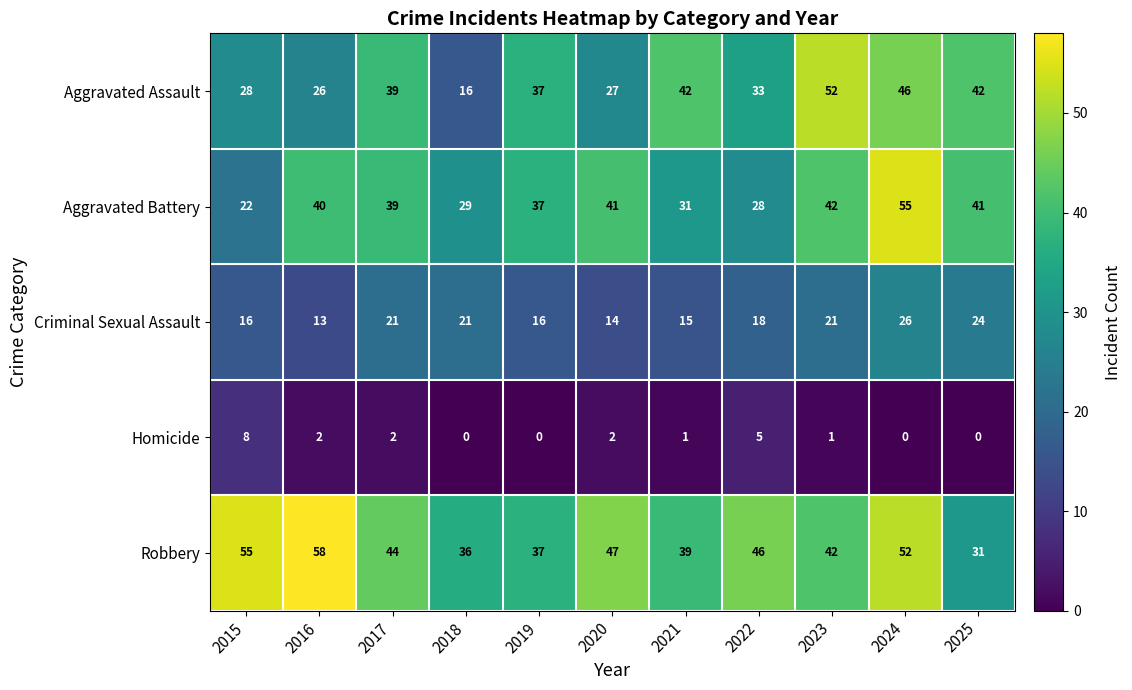

How many series are shown in this chart?

5